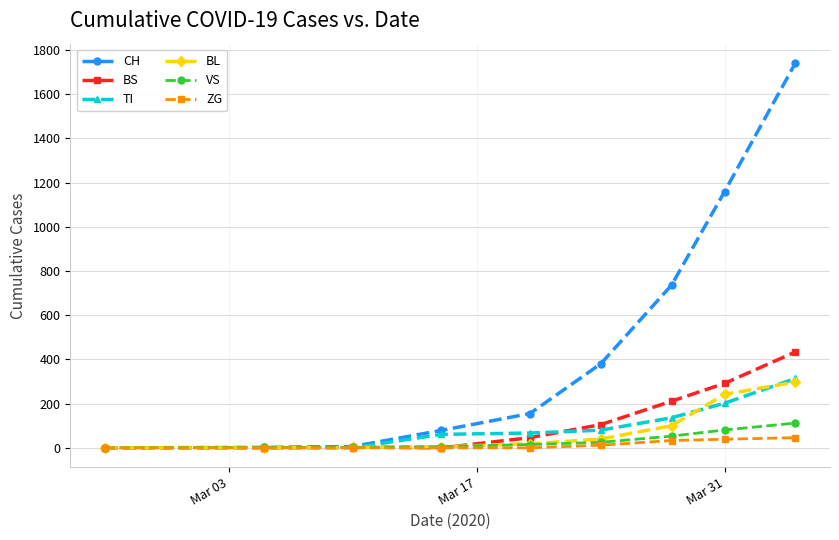

Which series has the largest total across all categories?

CH